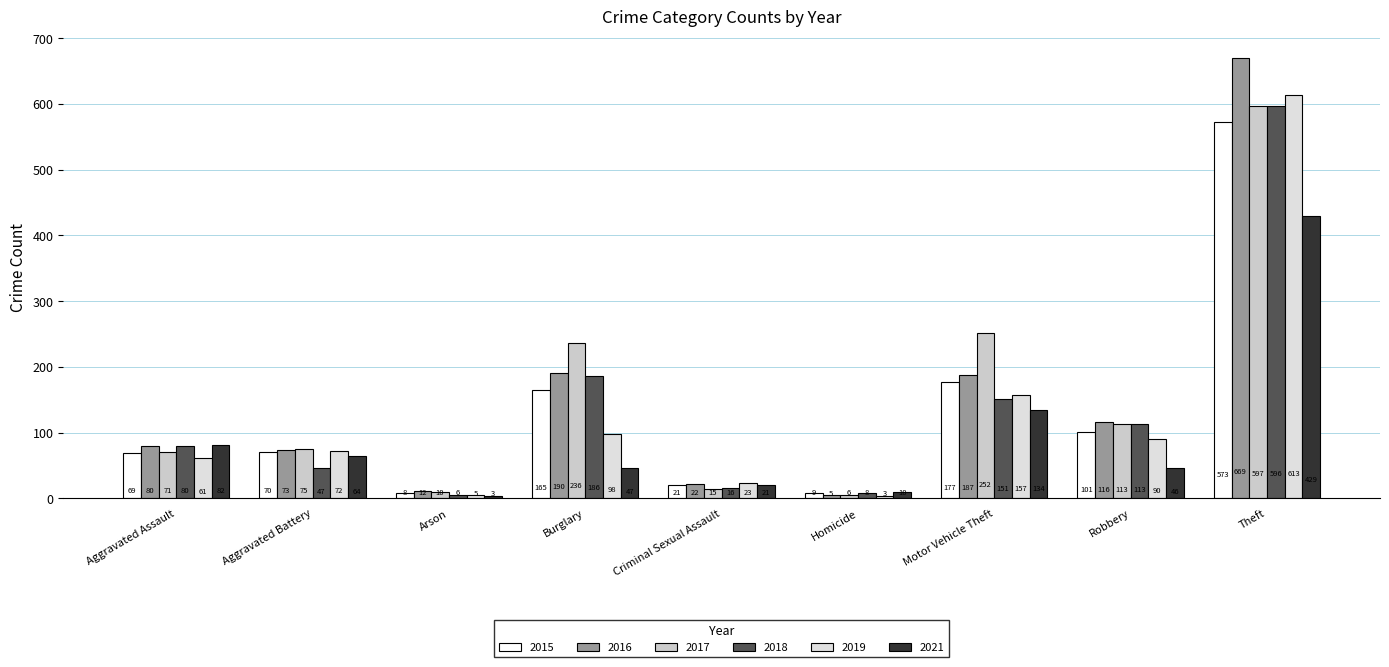

How many groups of bars are there?

9